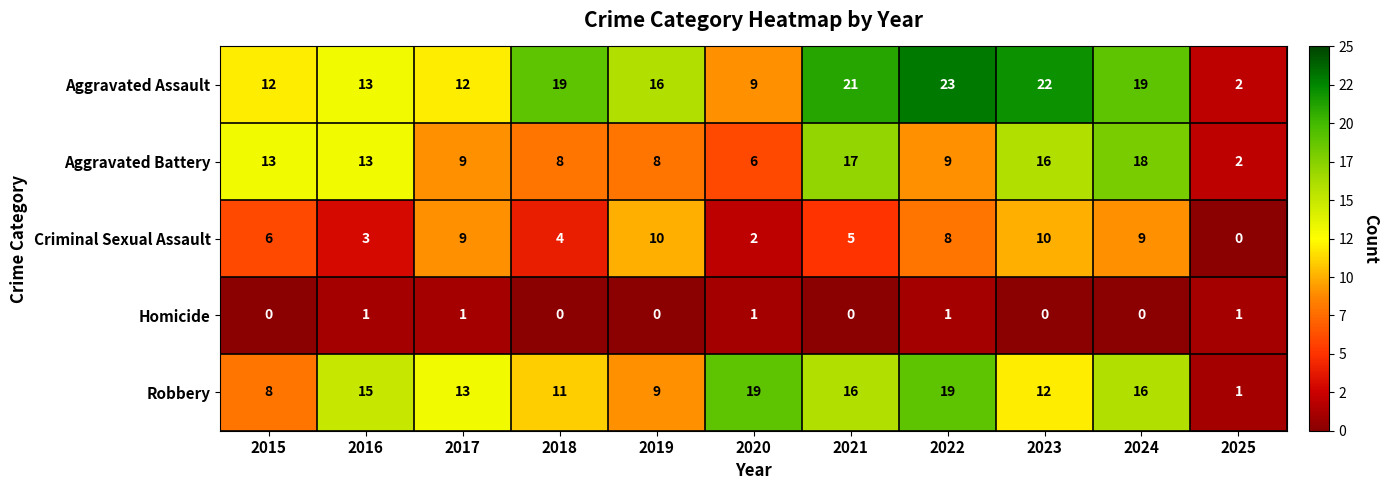

How many data points in Aggravated Assault are less than 16?

5